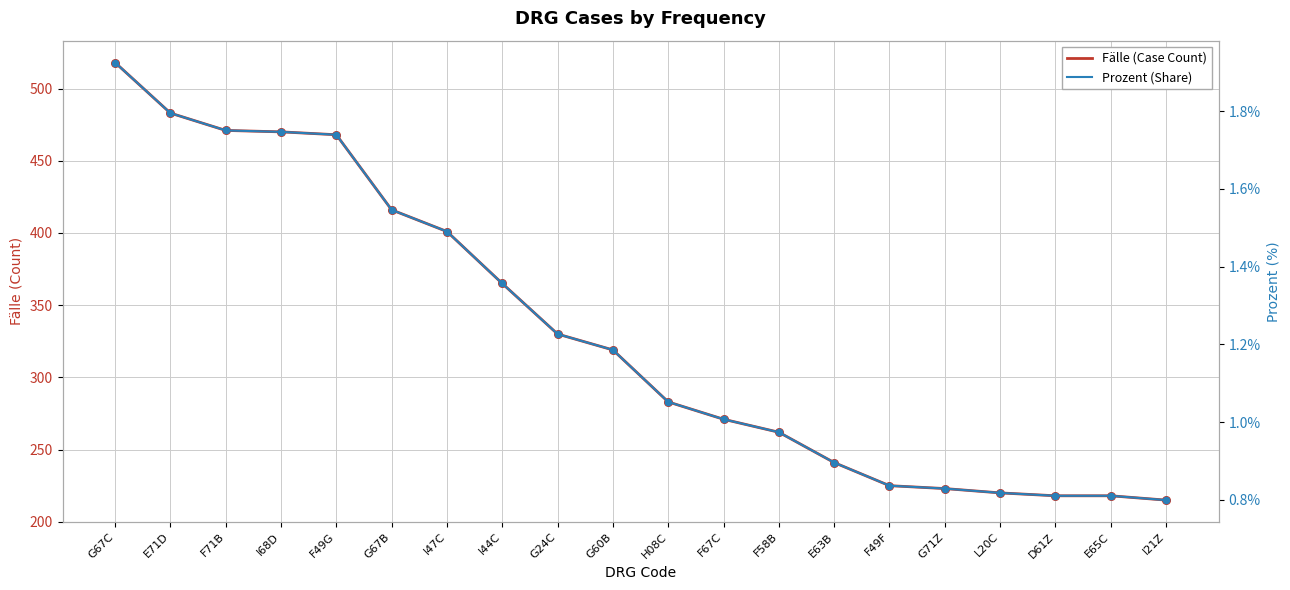

What is the total value across all series at F58B?

262.0